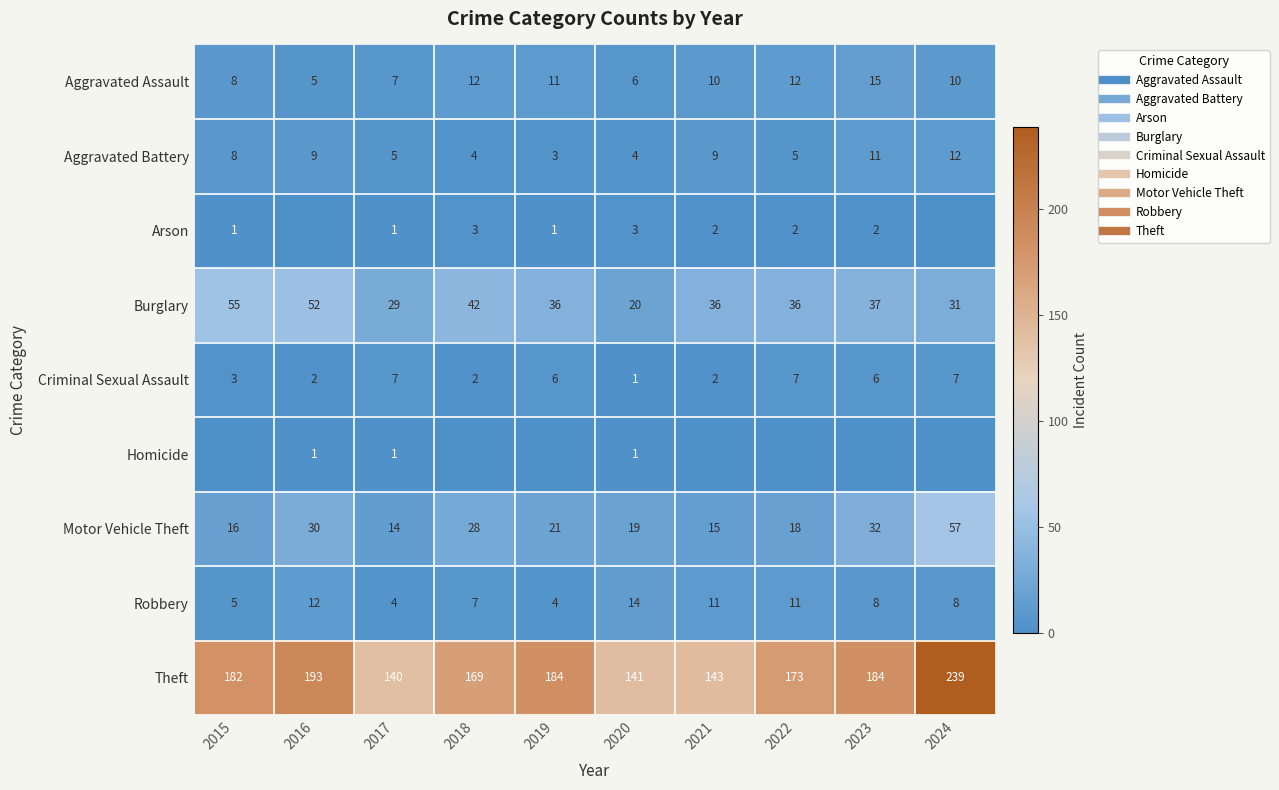

True or false: Aggravated Battery has a value of 4 at 2020.

True